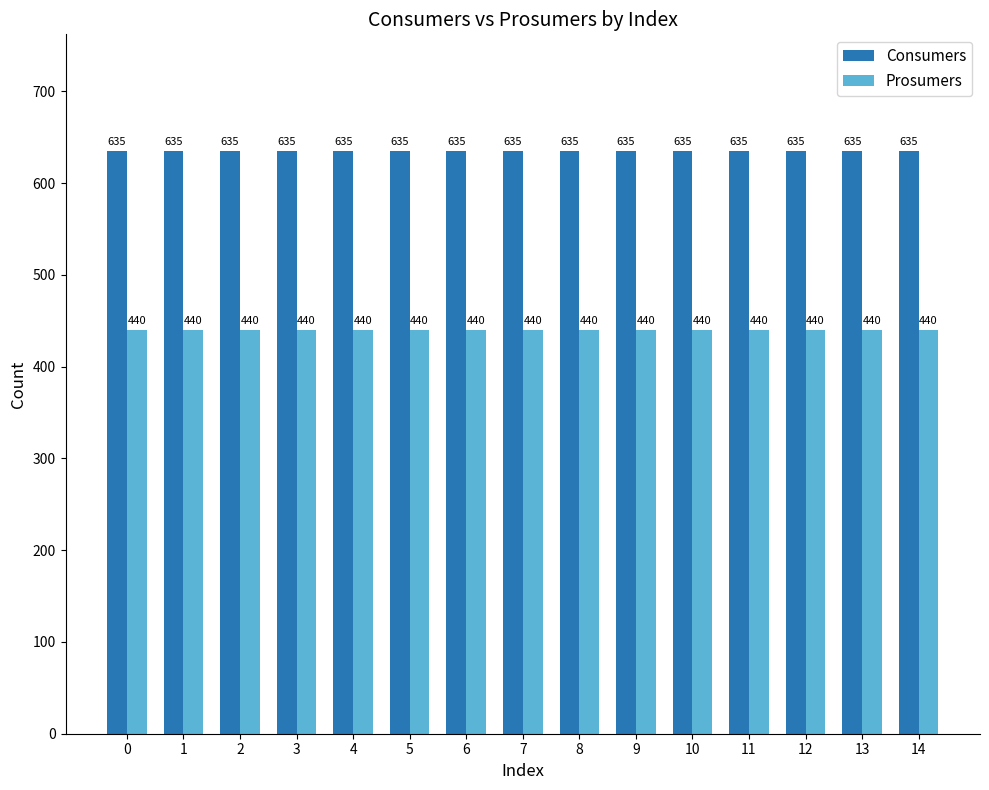

What is the maximum value shown in the chart?

635